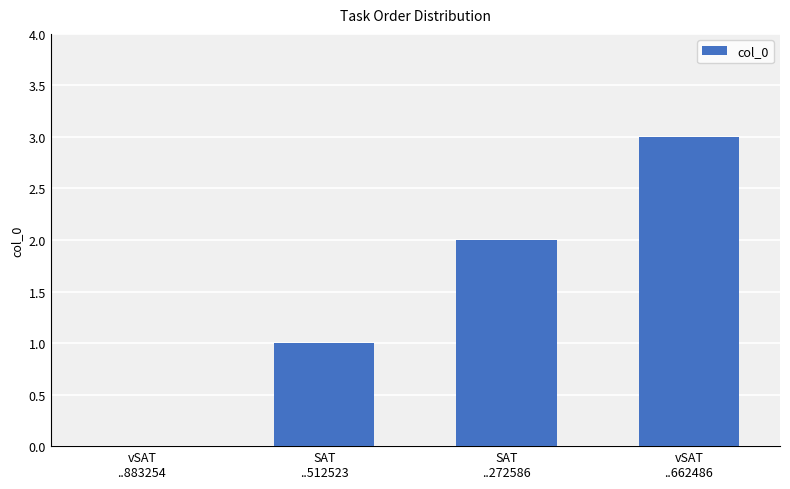

How many distinct data groups are displayed?

1